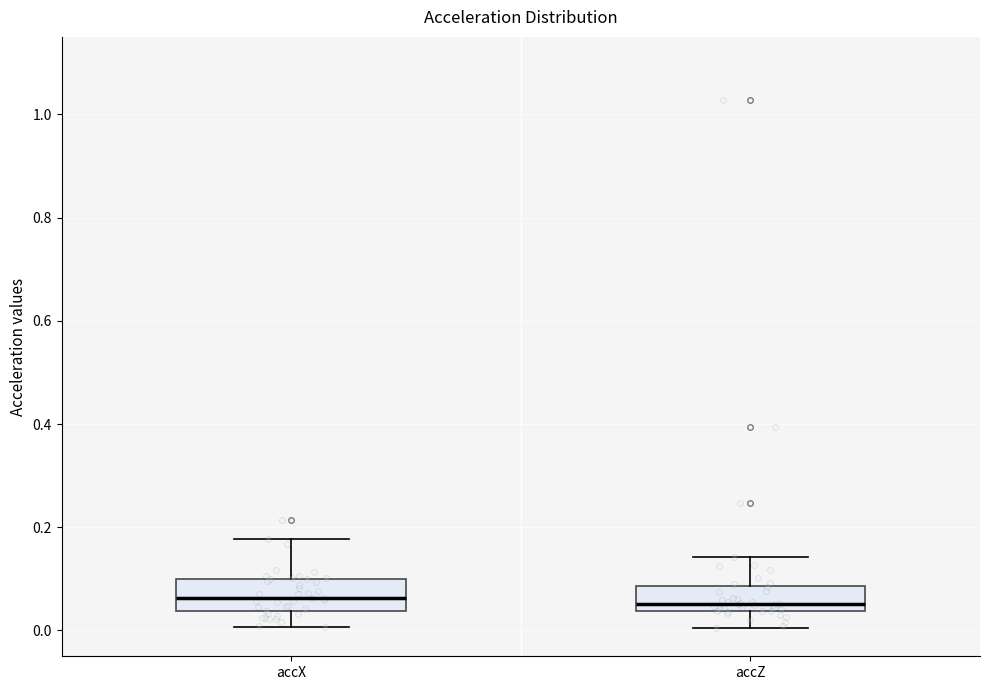

Reading left to right, transcribe this box plot: for each box, give where its median line is, the range the box spans, and where its two whiskers end, as read against the y-axis. The values are not printed on the chart, so give them approximately, as read against the axis.

accX: median 0.06, box 0.04 to 0.10, whiskers 0.00 to 0.18
accZ: median 0.06, box 0.04 to 0.08, whiskers 0.00 to 0.14